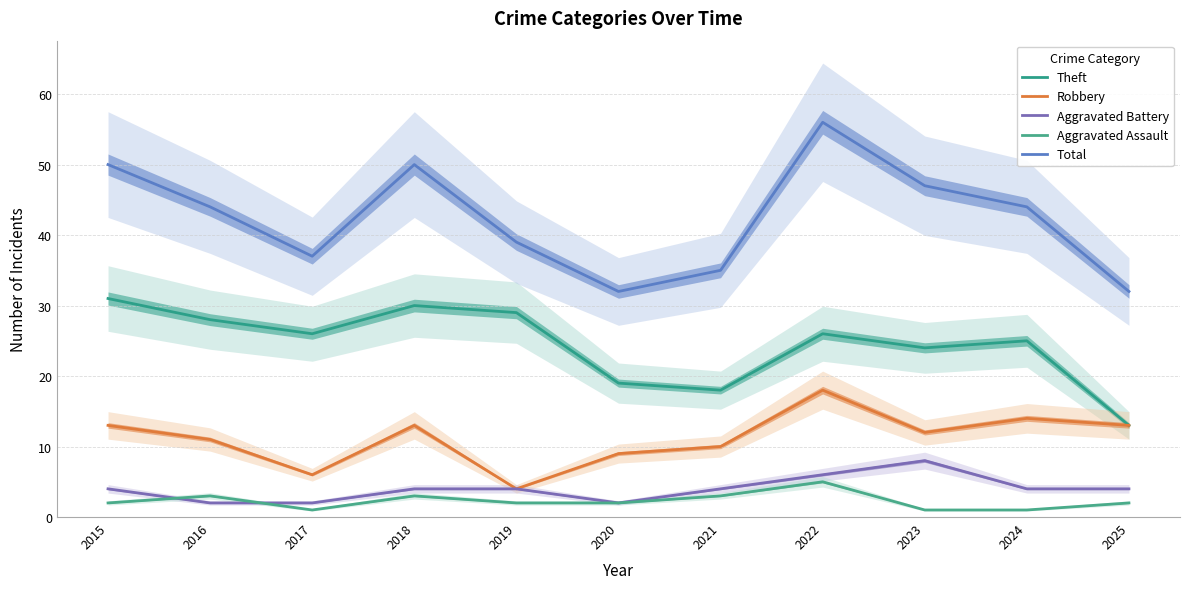

Rank the series at 2019 from lowest to highest value.

Aggravated Assault, Robbery, Aggravated Battery, Theft, Total